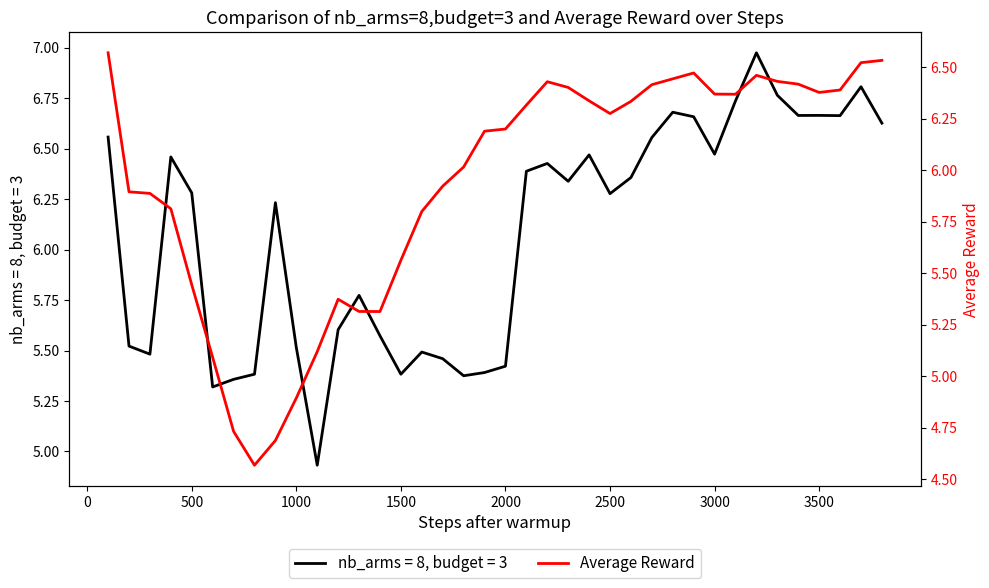

The nb_arms = 8, budget = 3 series shows 7.2 at 1500. True or false?

False